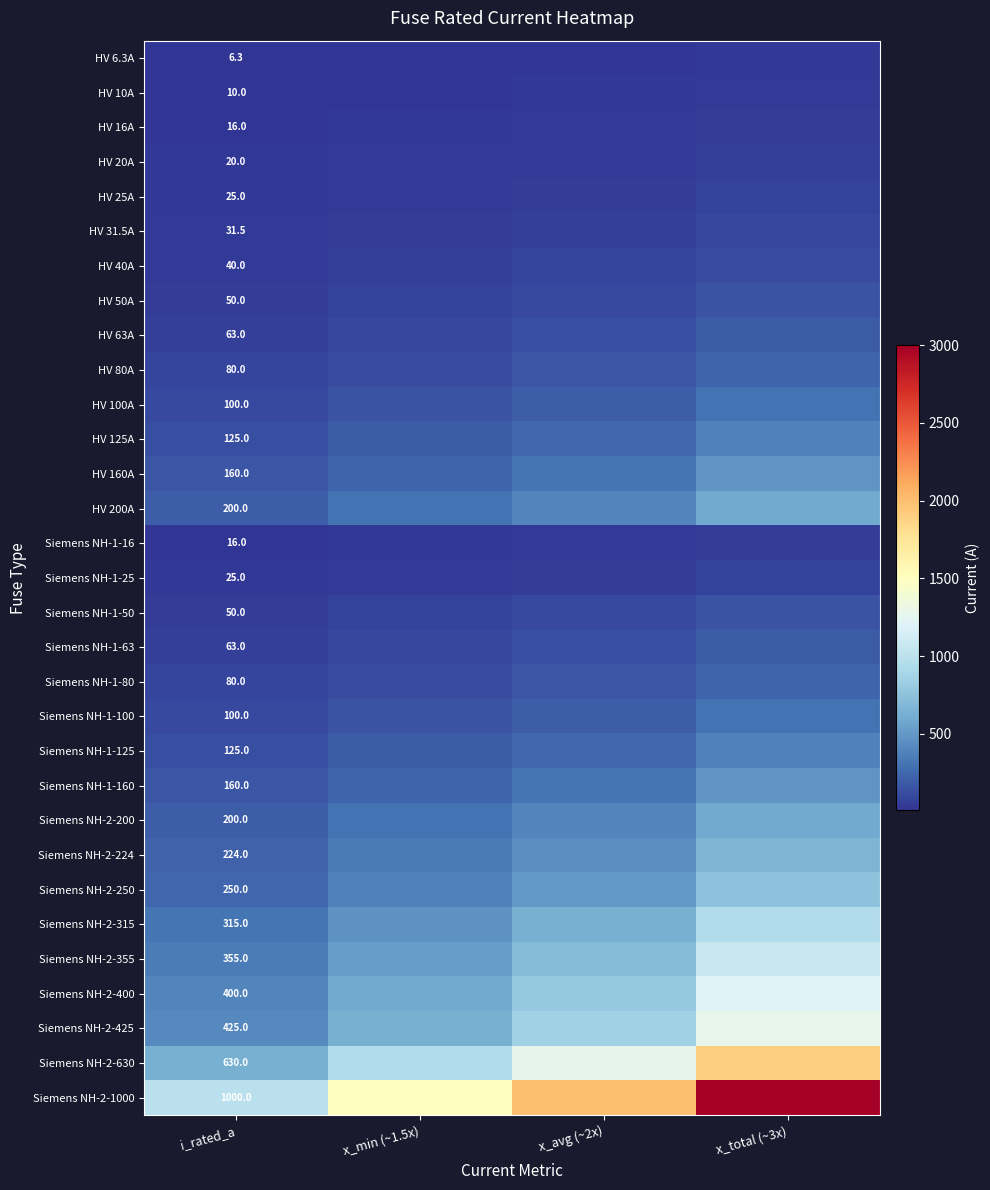

At how many categories does at least one series exceed 2388?

1